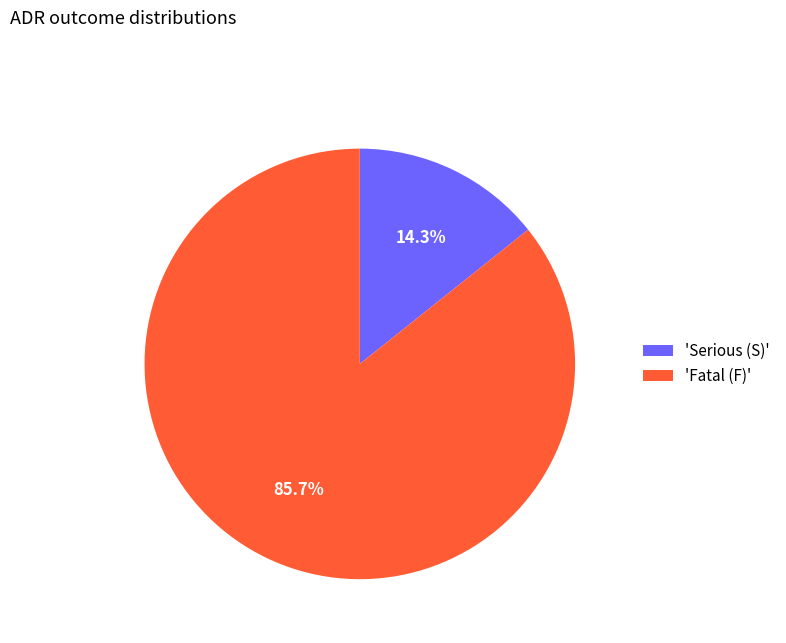

Is the sum of 'Serious (S)' and 'Fatal (F)' greater than half?

Yes